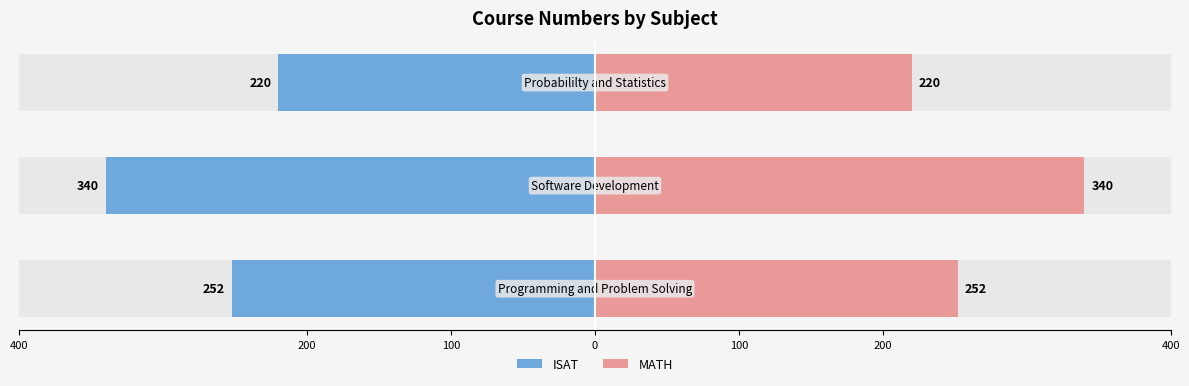

How many data points in Subject (left) are above -252?

1